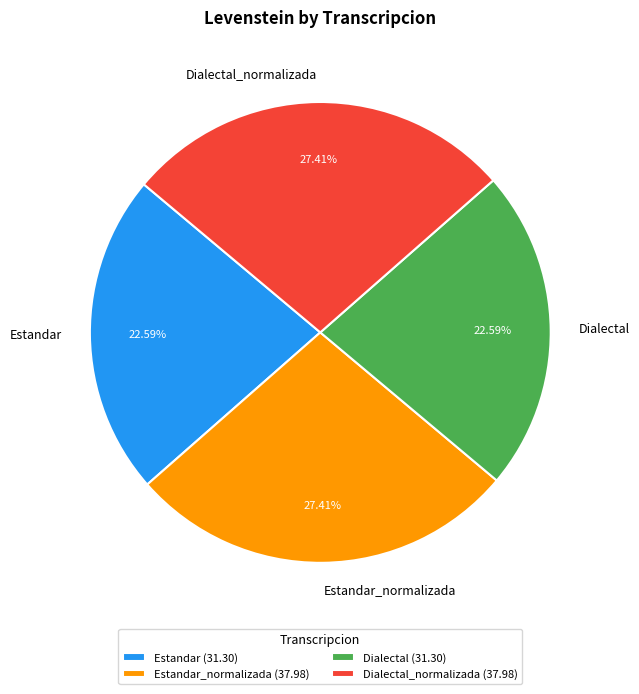

Count the number of slices in the pie.

4